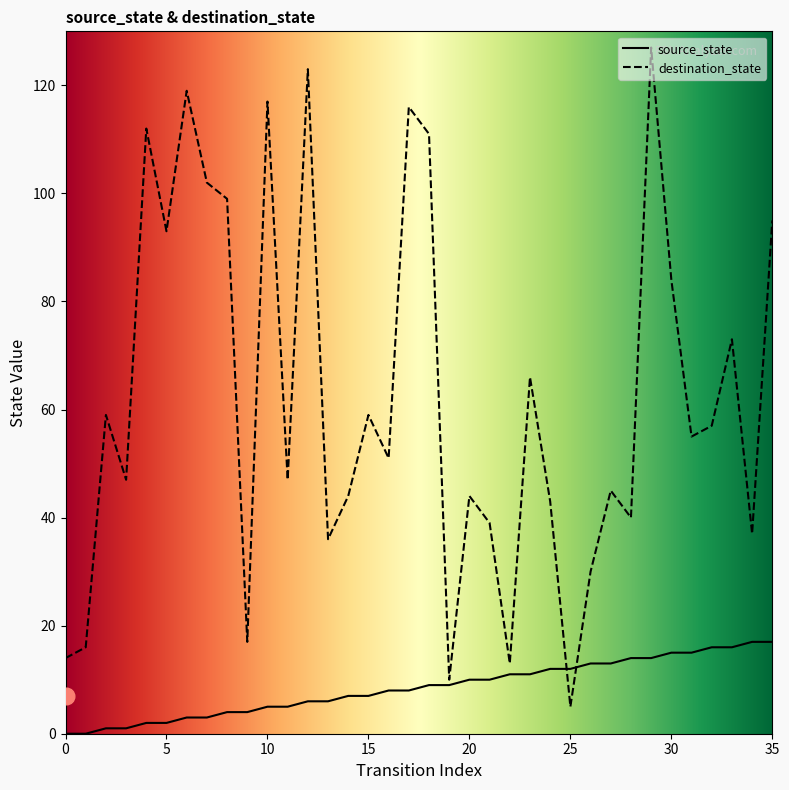

How many interior local peaks does the destination_state series have?

12